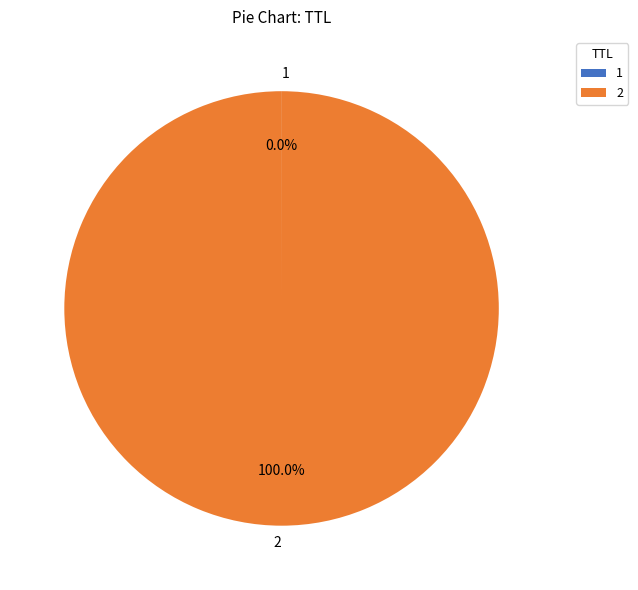

Which category accounts for the majority?

2